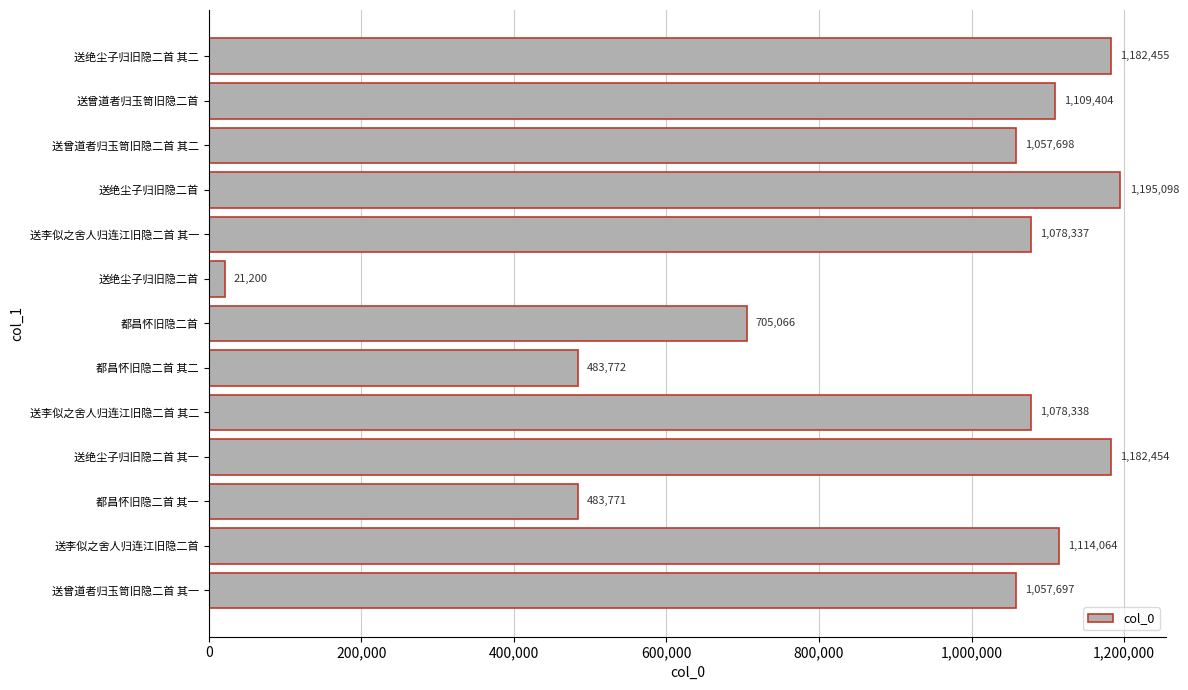

Are the bars horizontal?

Yes